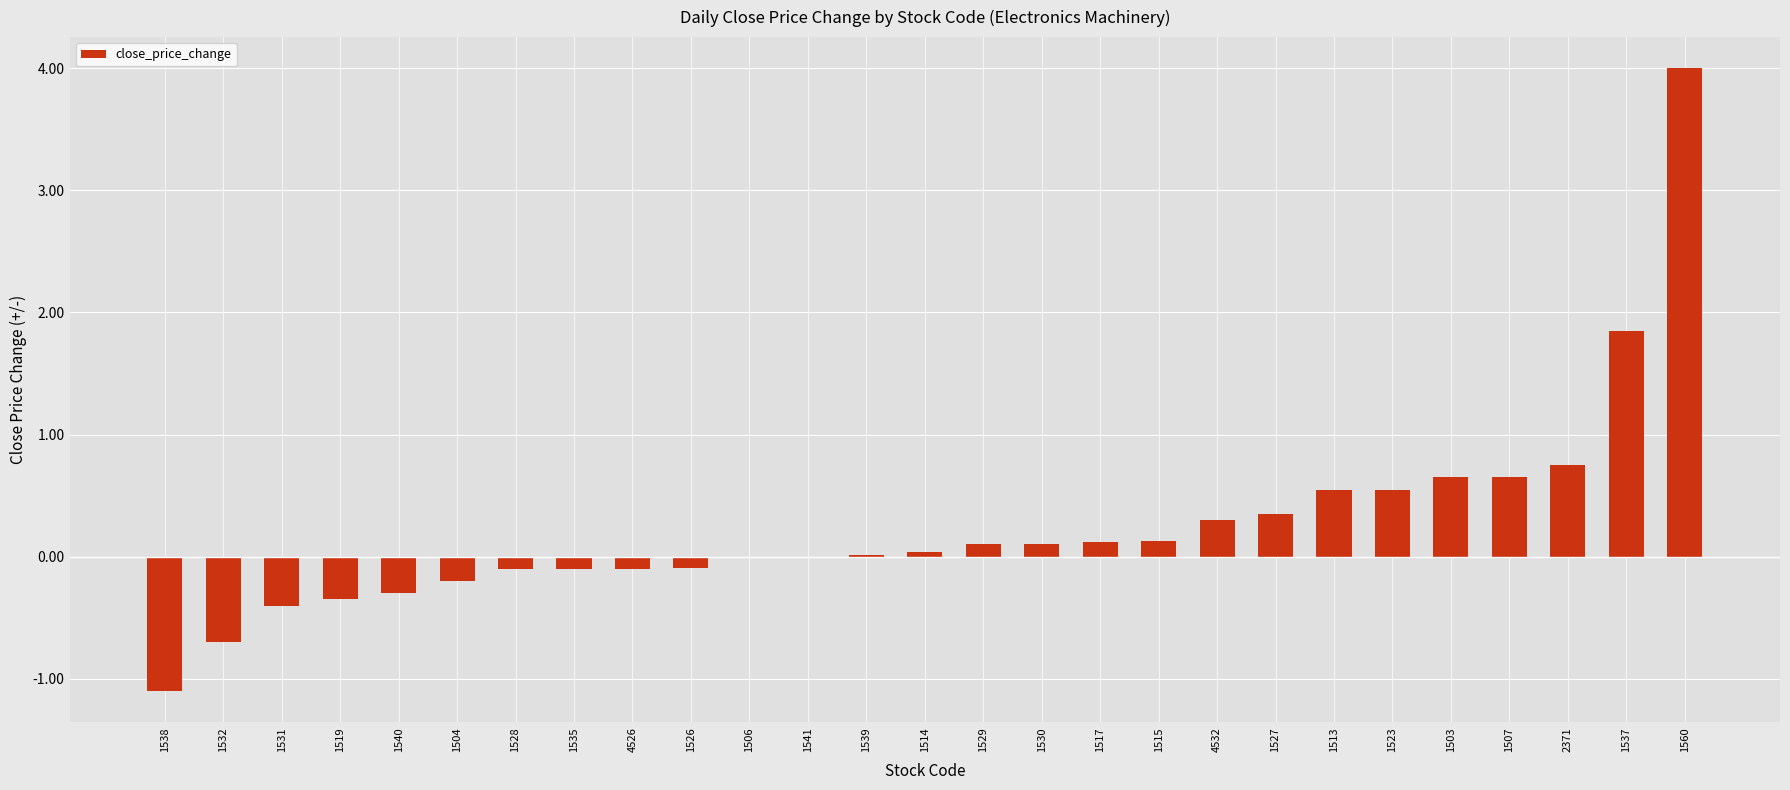

The chart shows a value of -0.7 at 1531. True or false?

False